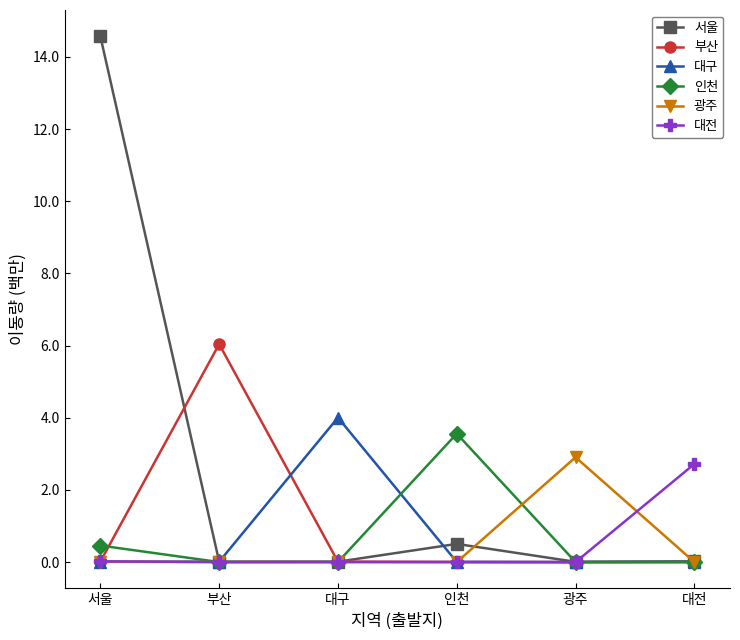

True or false: 광주 has a value of 0.0 at 대구.

True